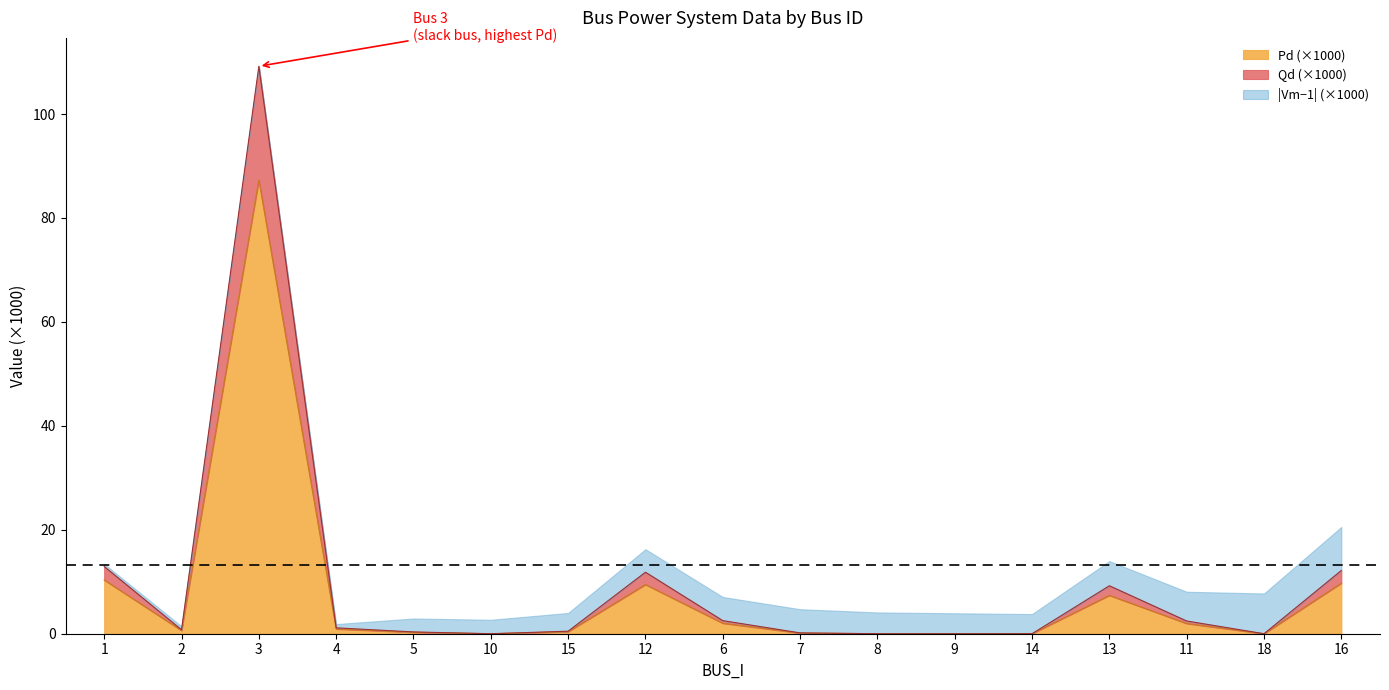

How many interior local valleys does the Qd series have?

3